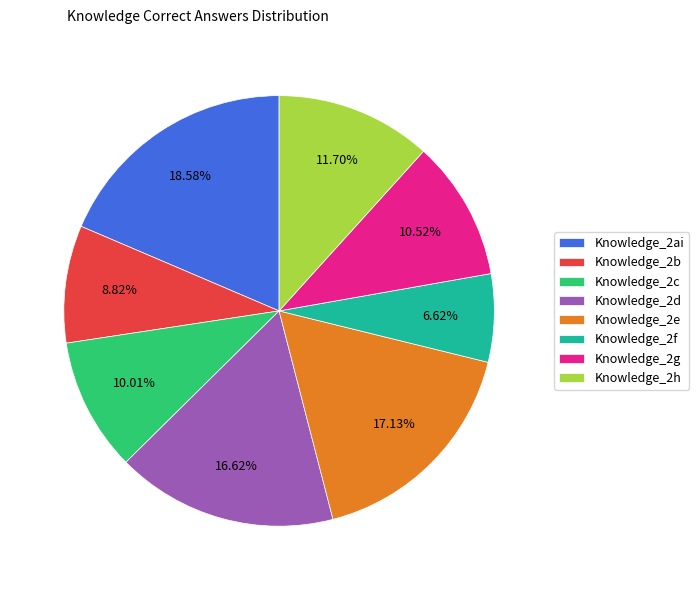

What percentage is the Knowledge_2b slice, to the nearest percent?

9%